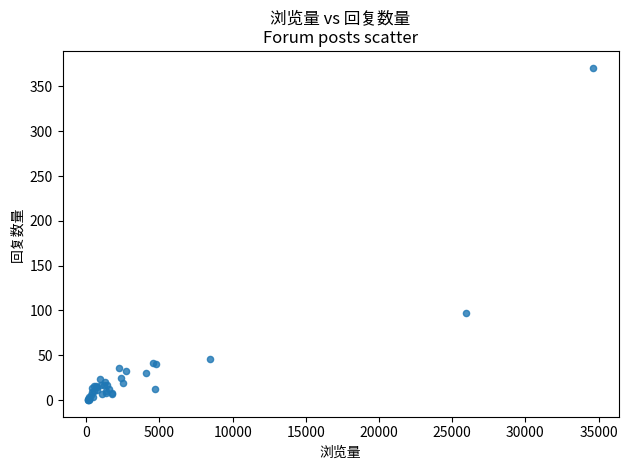

What Y value in the scatter plot is closest to 185?

97